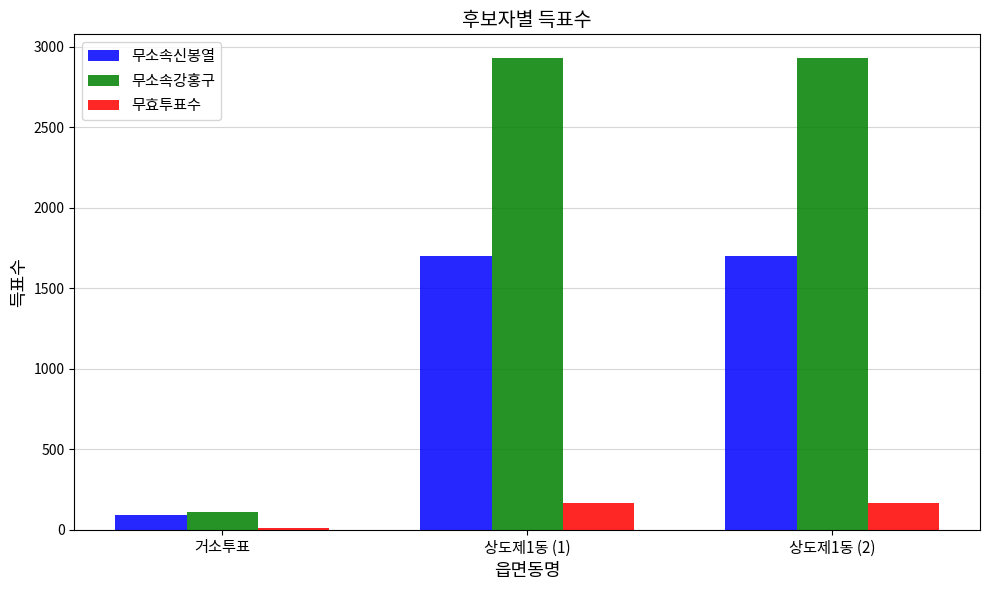

What is the maximum value shown in the chart?

2931